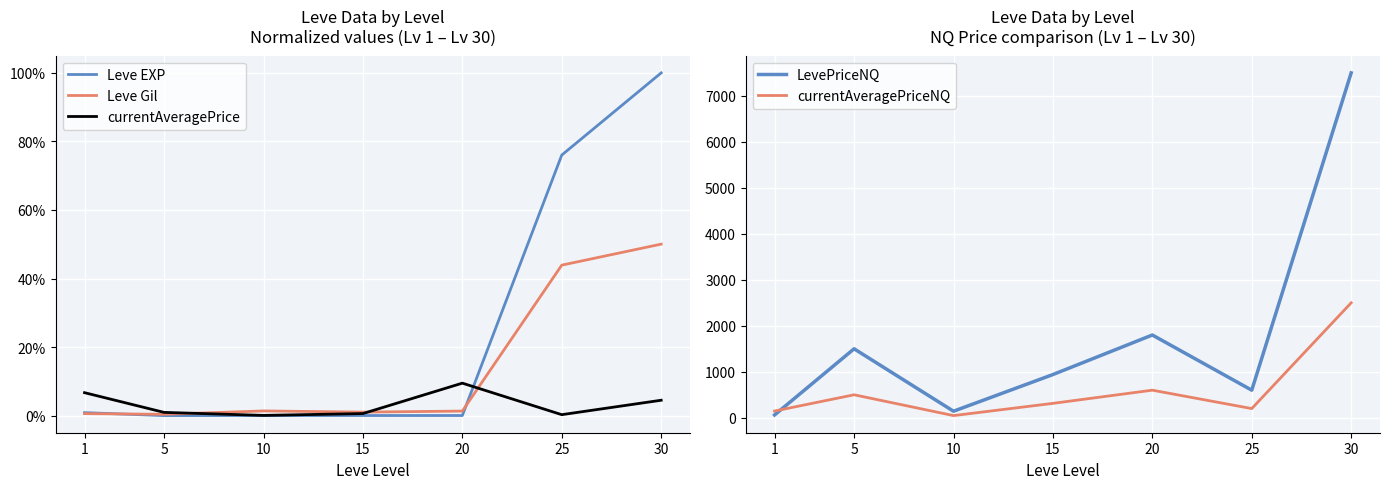

Reading left to right, transcribe all the data shown in this chart.

Leve EXP: 0.0	0.0	0.0	0.0	0.0	0.8	1.0
Leve Gil: 0.0	0.0	0.0	0.0	0.0	0.4	0.5
currentAveragePrice: 0.1	0.0	0.0	0.0	0.1	0.0	0.0
LevePriceNQ: 61.0	1500.0	142.5	940.0	1800.0	600.0	7500.0
currentAveragePriceNQ: 146.3	500.0	47.5	313.3	600.0	200.0	2500.0